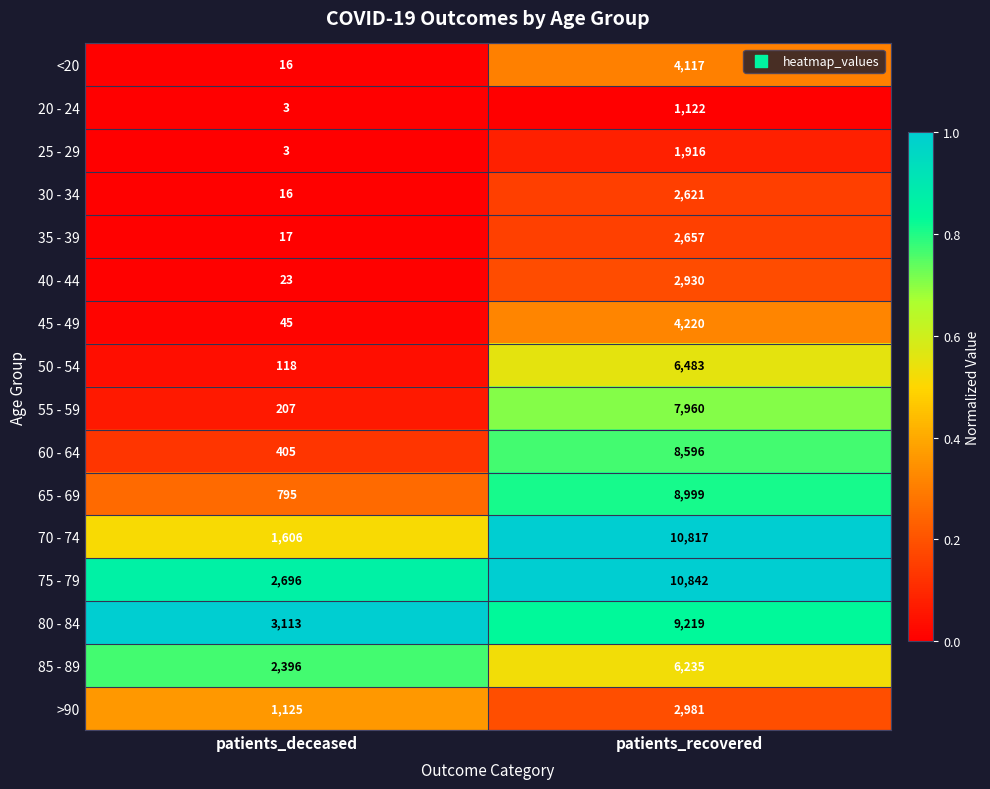

What is the total value across all series at patients_deceased?

12584